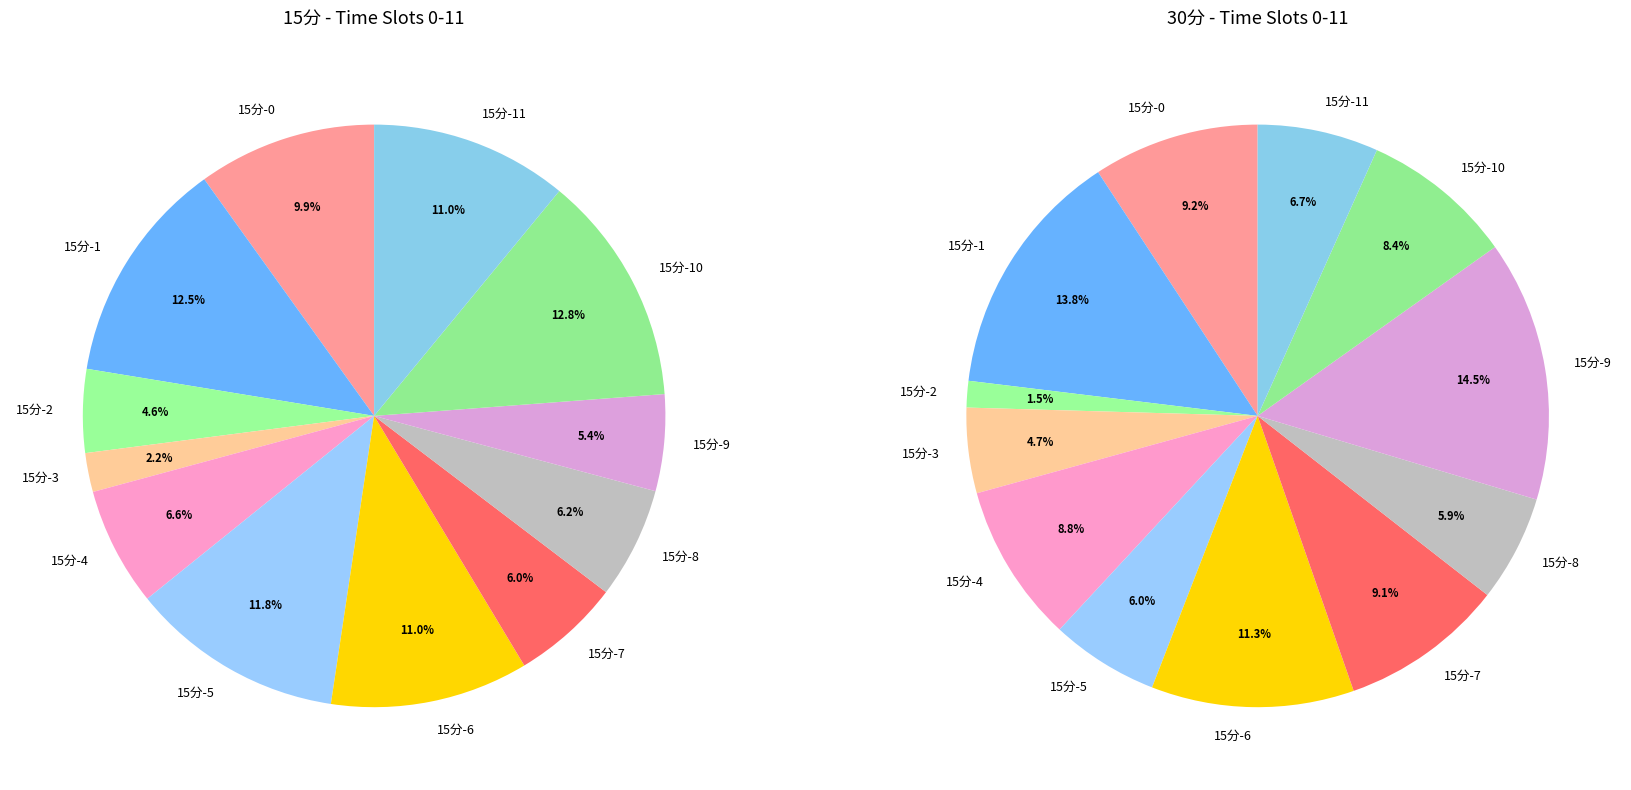

To the nearest percent, what is the difference between the largest and smallest slice percentages?

13%